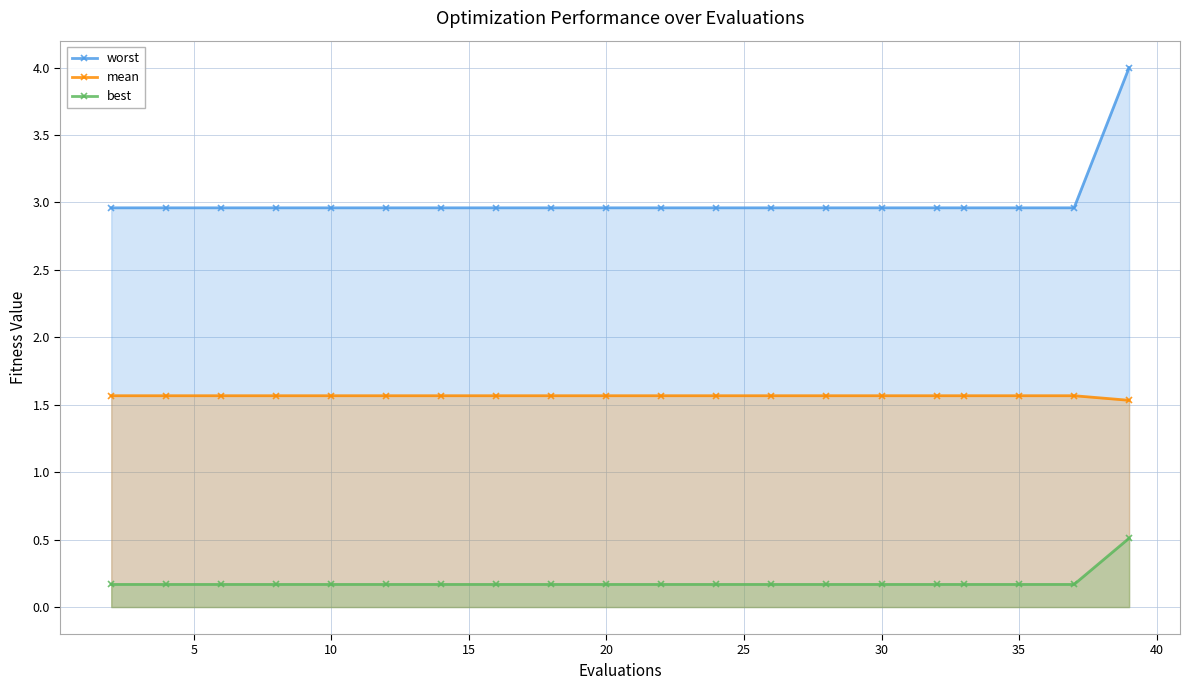

How many lines are shown in the chart?

3